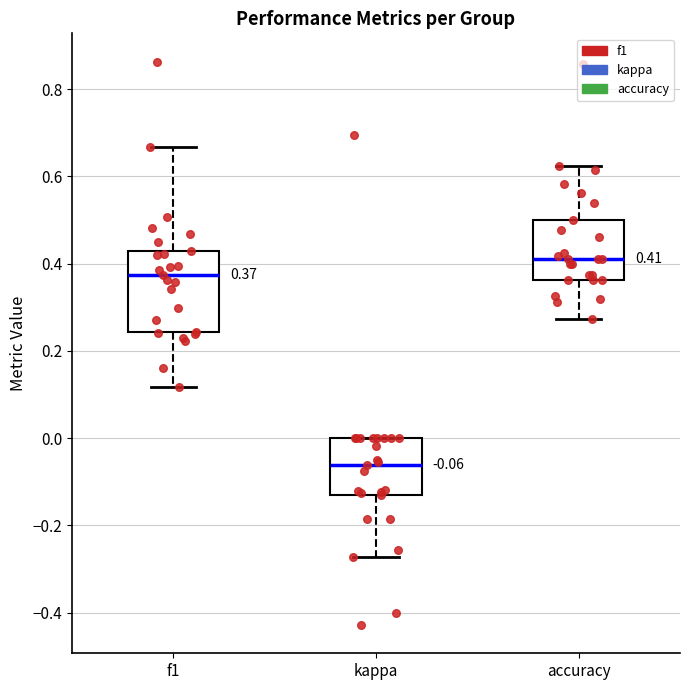

Which box has the lowest median line?

kappa